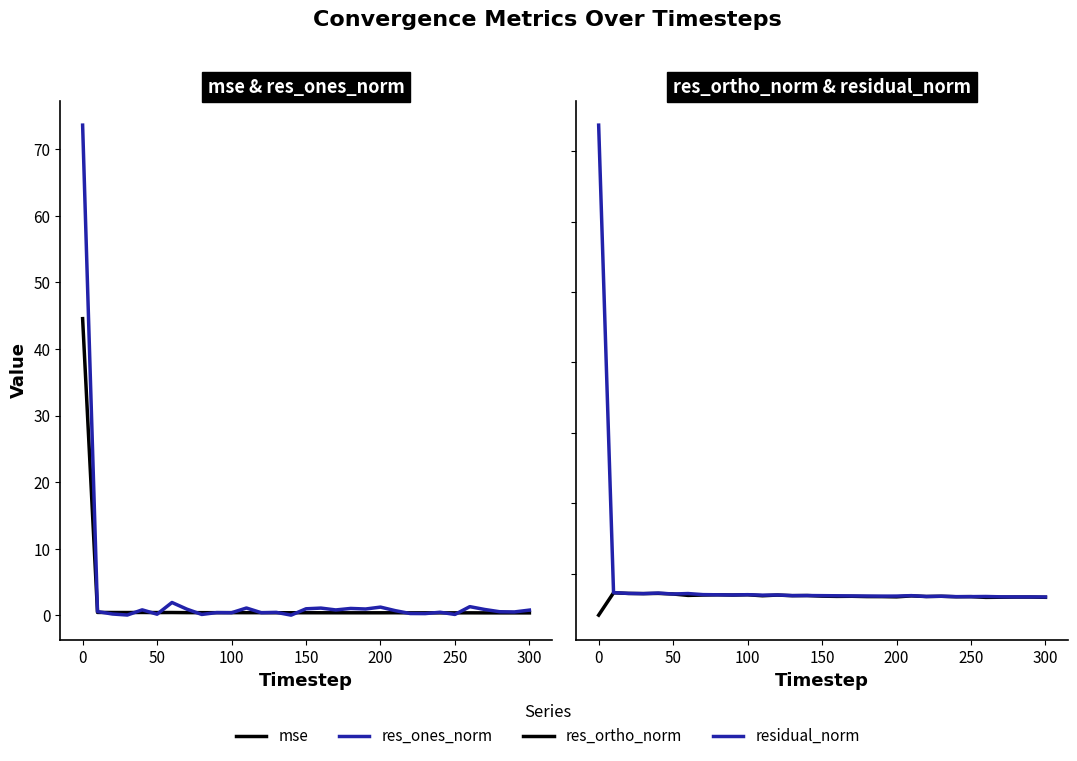

What are all the series names shown in the legend?

mse, res_ones_norm, res_ortho_norm, residual_norm